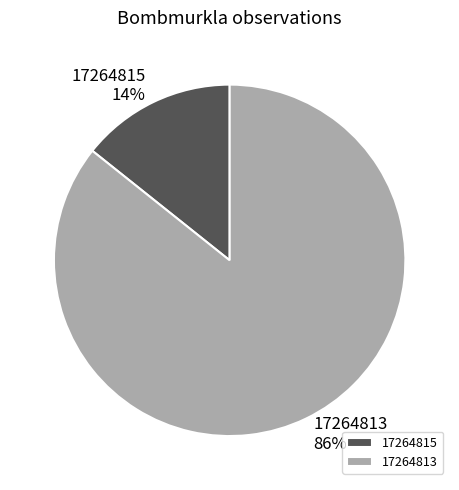

True or false: 17264813 accounts for 99% of the total.

False